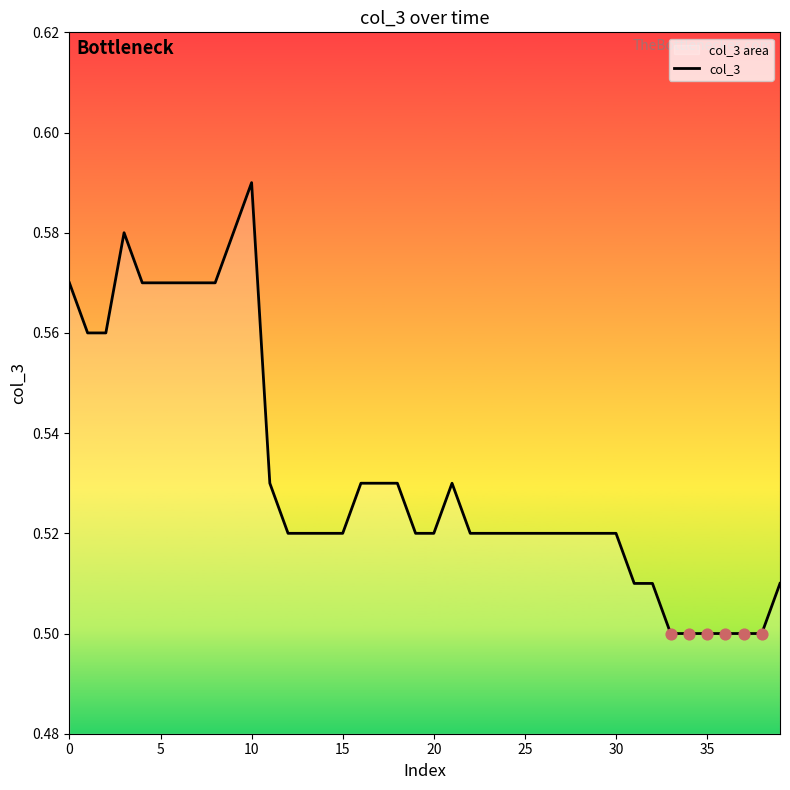

Between 18 and 14, which is larger?

18